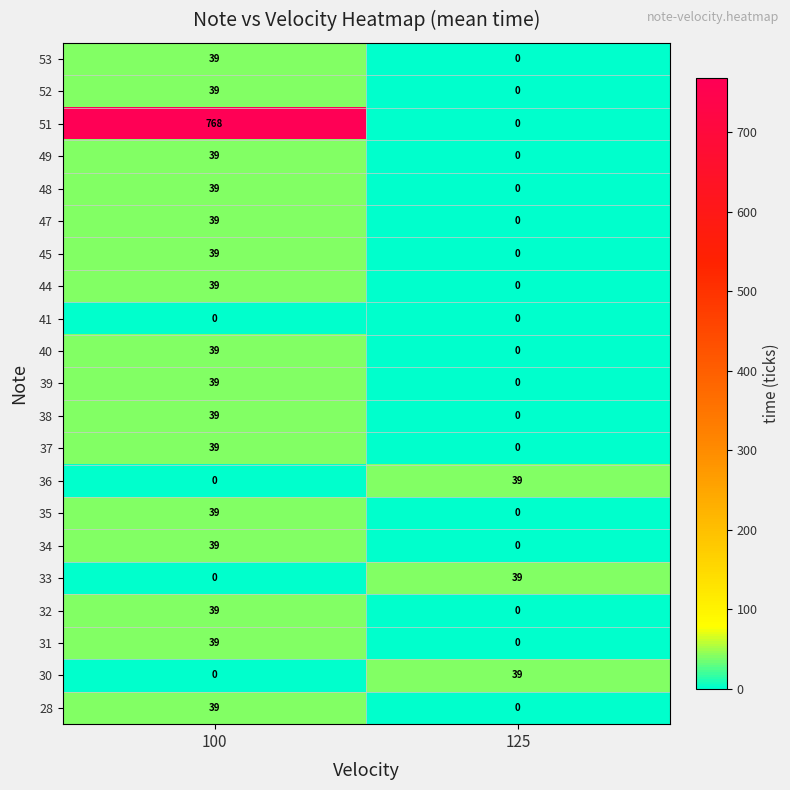

Between 100 and 125, which series saw the biggest shift?

51